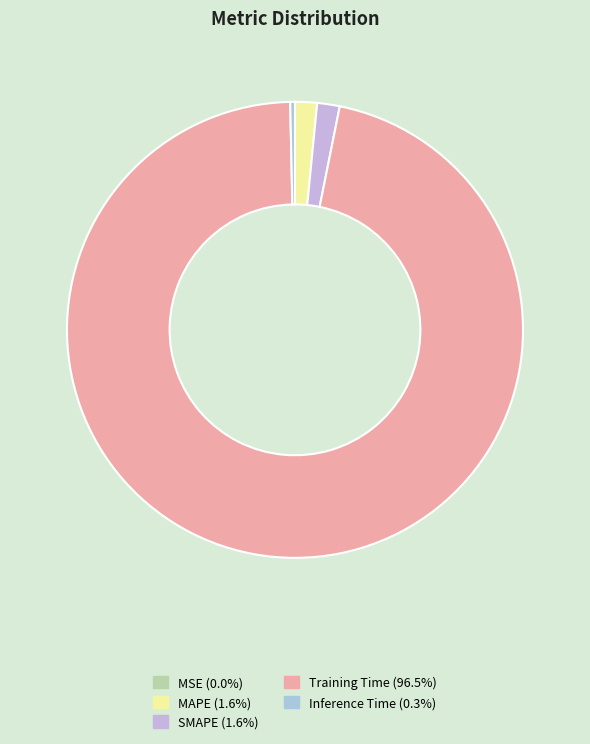

What is the largest slice in the pie chart?

Training Time